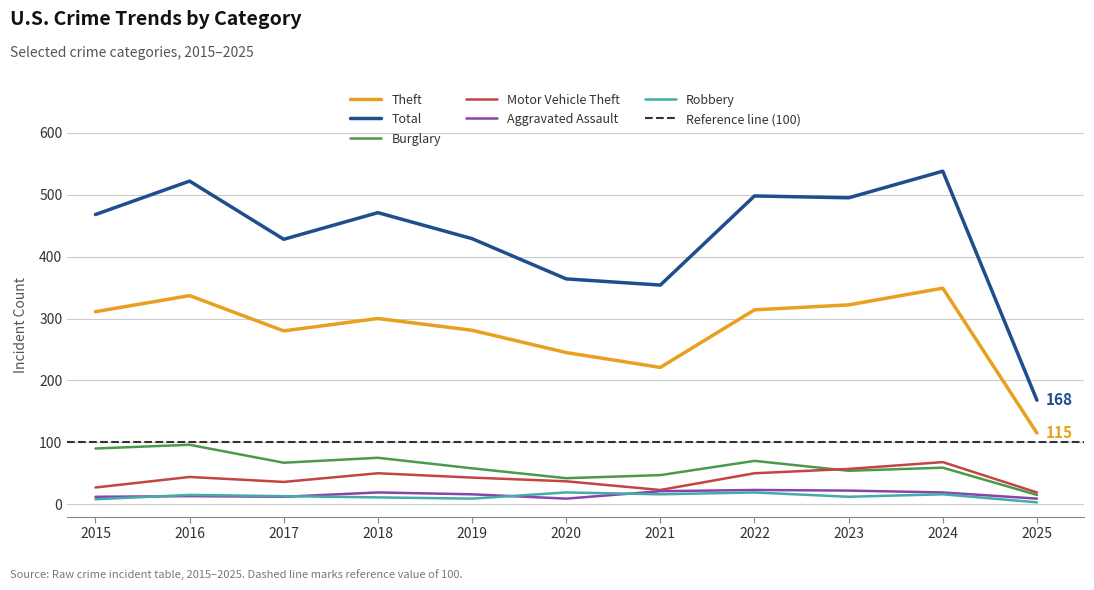

What is the value of the Motor Vehicle Theft point at the 11th from the left?

19